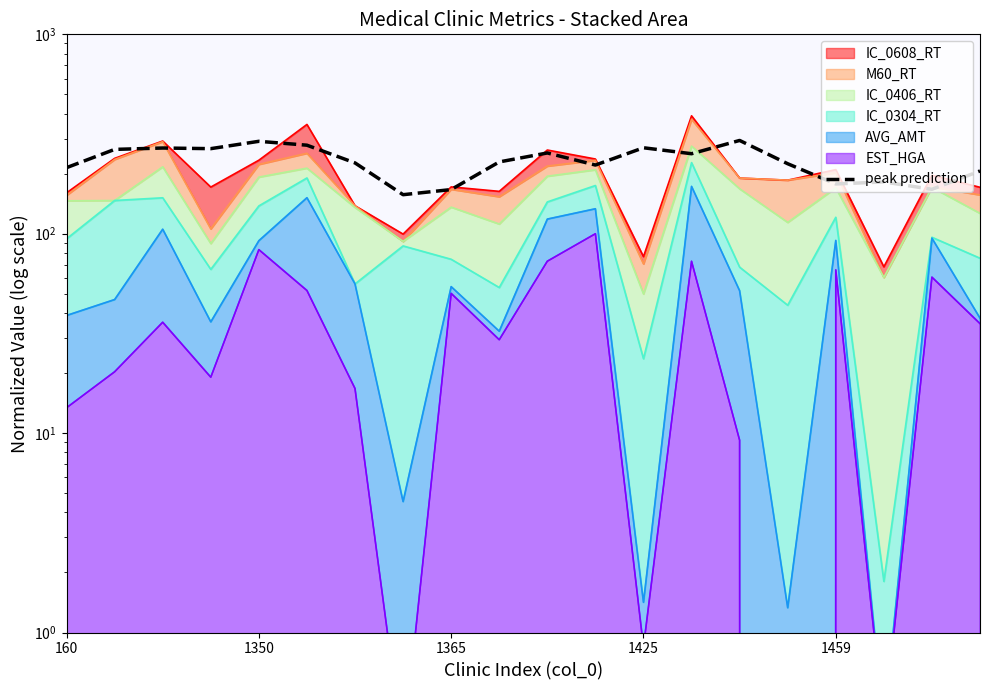

Reading right to left, extract all data points from this chart.

206.4	167.0	181.8	177.7	224.4	293.7	251.9	269.9	221.0	254.1	229.1	166.5	157.0	226.5	278.0	290.7	267.1	269.1	264.8	214.5